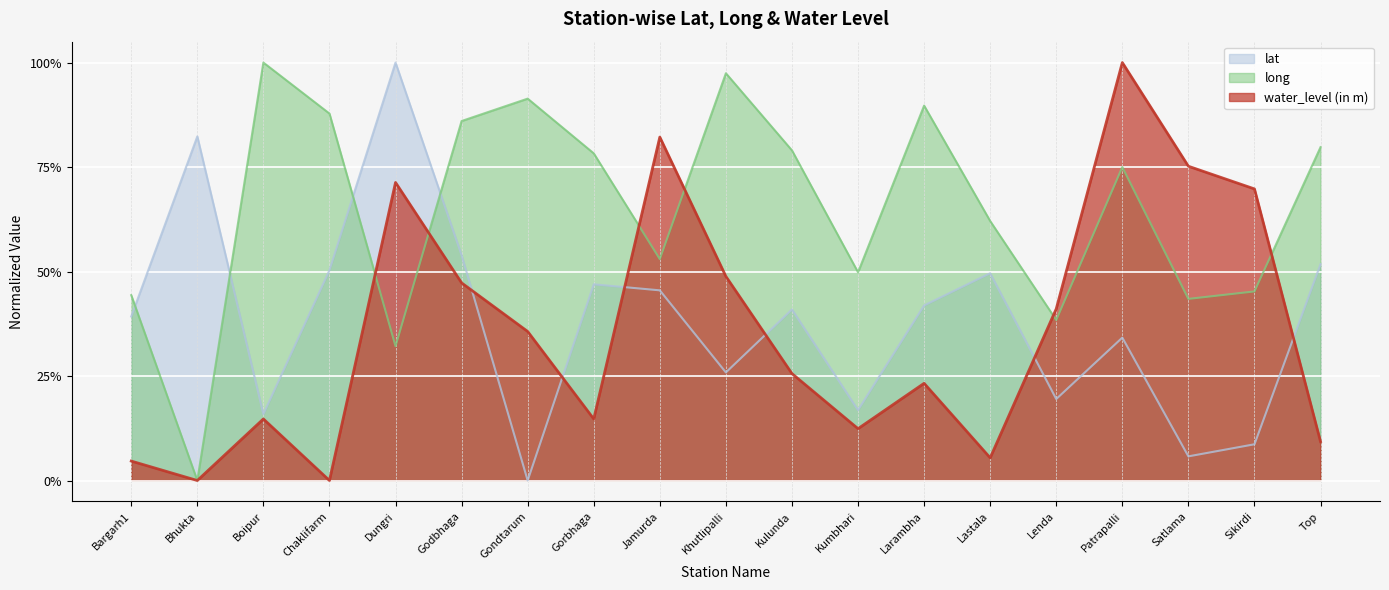

Which has a higher value, Kumbhari or Bargarh1?

Bargarh1